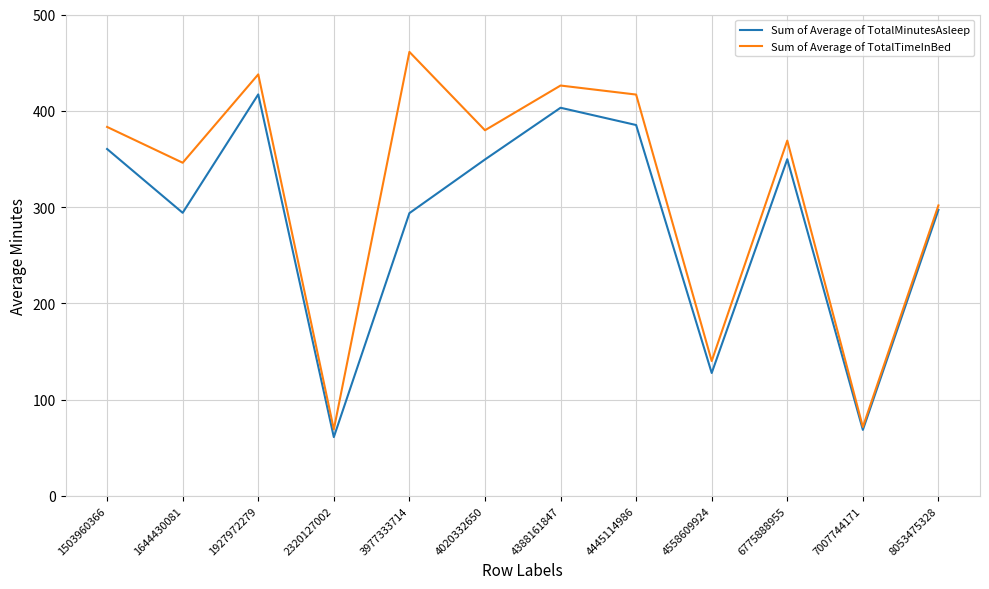

Where is Sum of Average of TotalTimeInBed nearest to the value 265?

8053475328